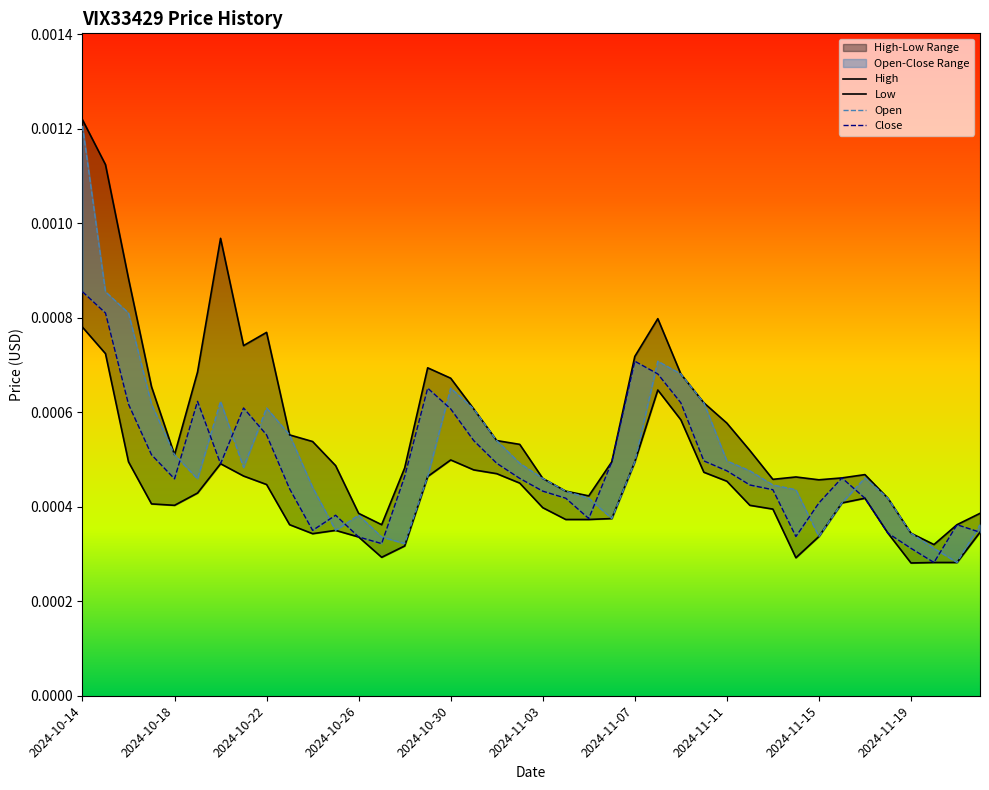

True or false: High and Close intersect in this chart.

False